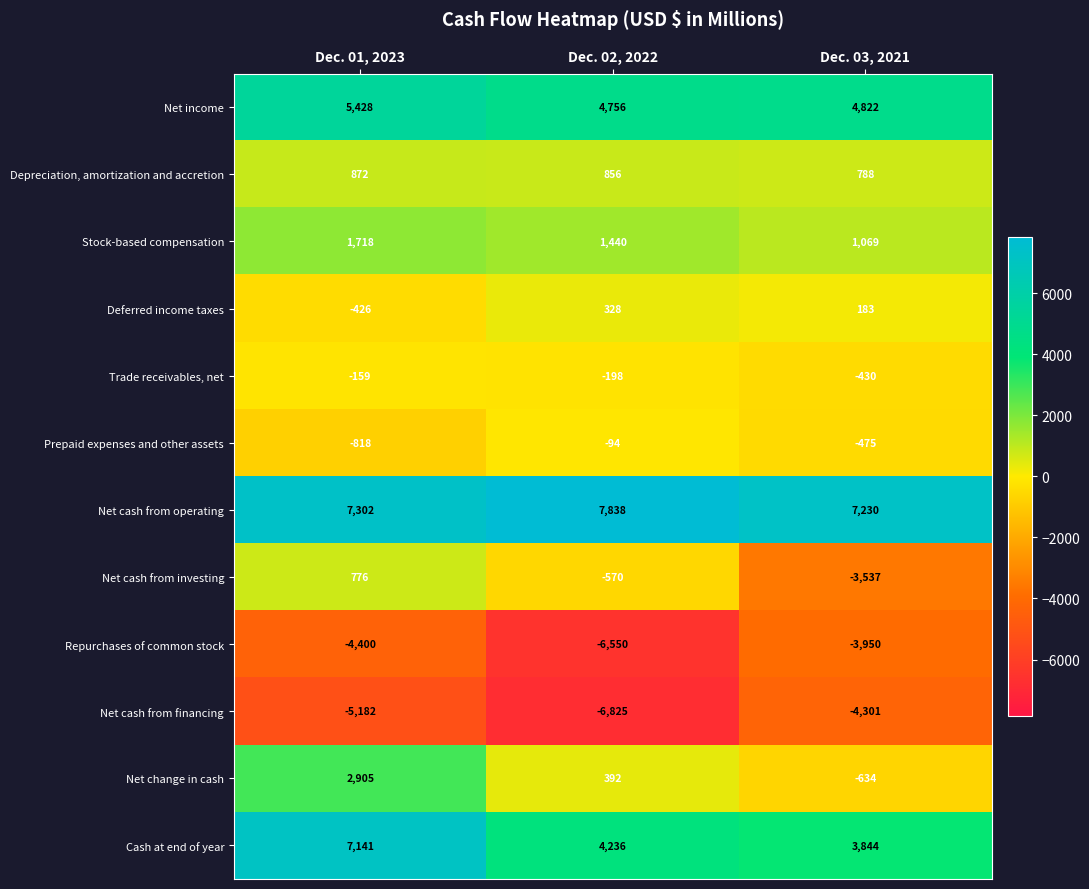

At which label is Repurchases of common stock closest to -5250?

Dec. 01, 2023